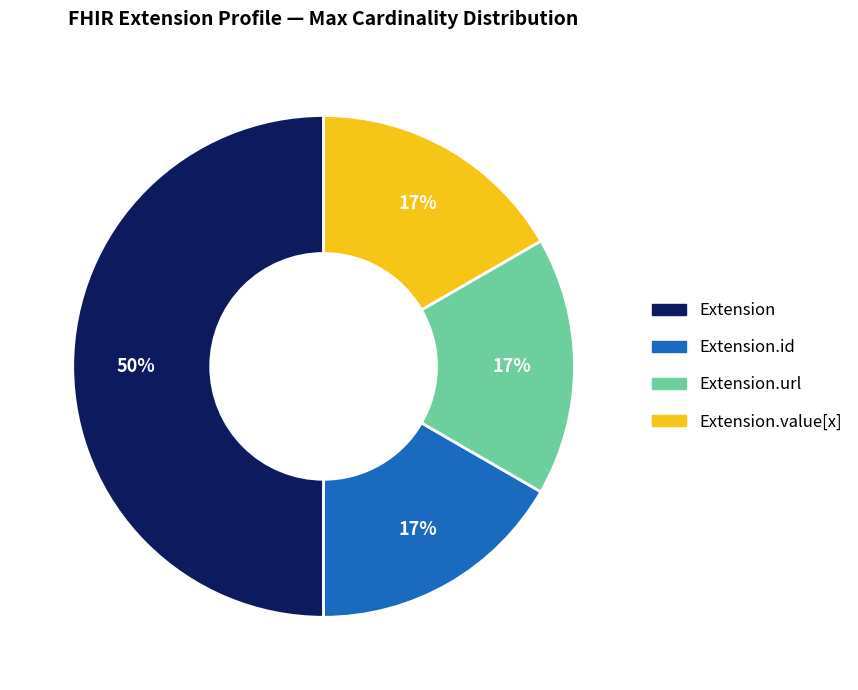

To the nearest percent, what is the average slice percentage?

25%